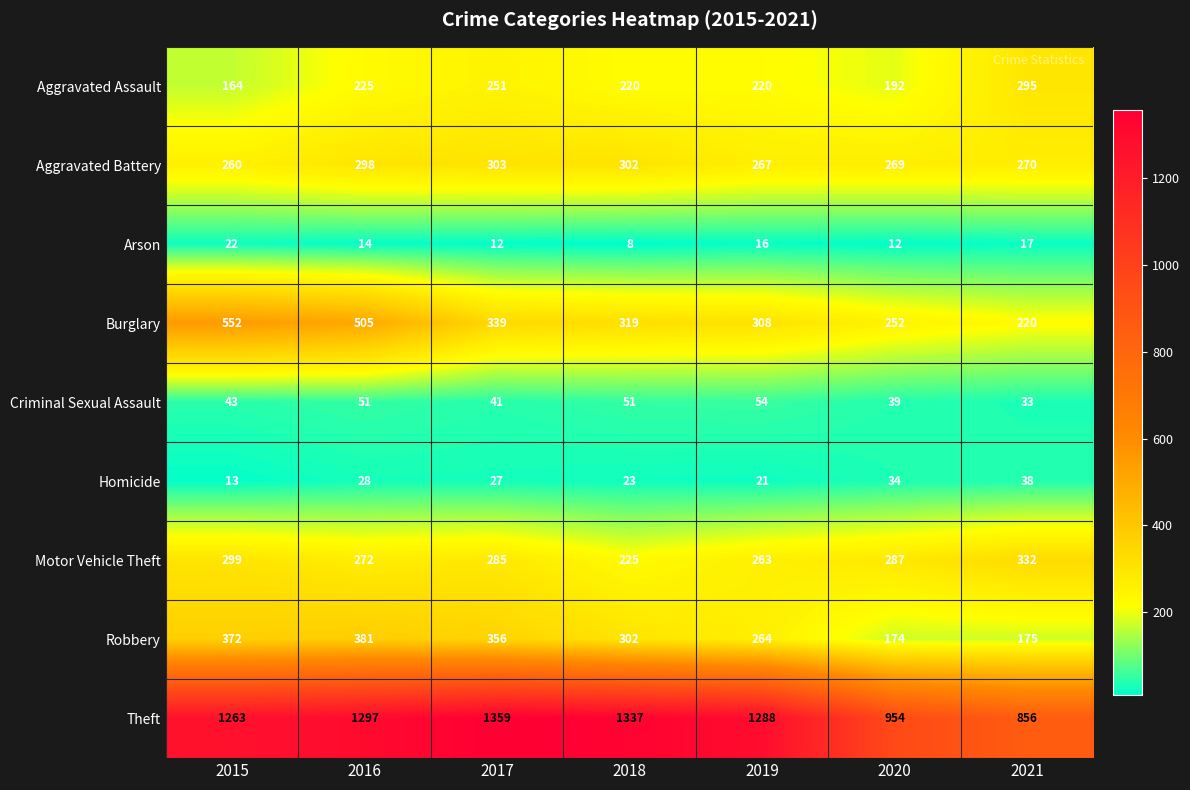

How many distinct data groups are displayed?

9